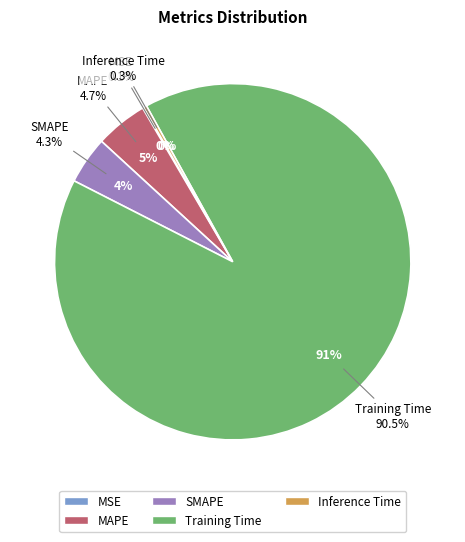

What percentage do MSE and Training Time together represent?

90.7%